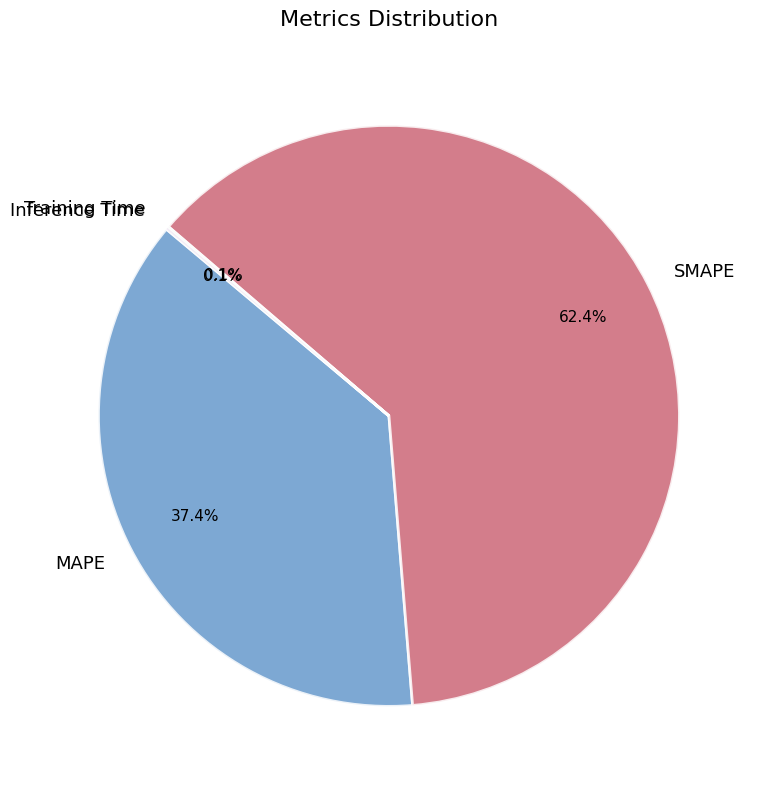

Which slice is the largest?

SMAPE